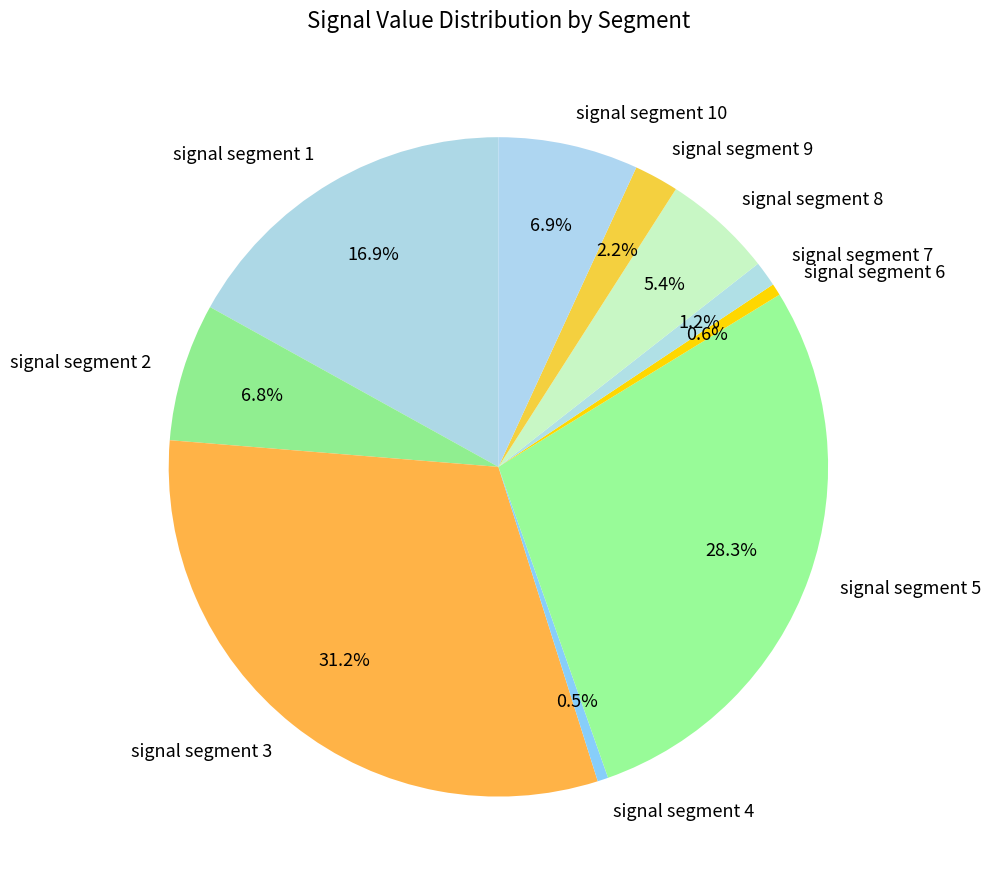

Count the number of slices in the pie.

10